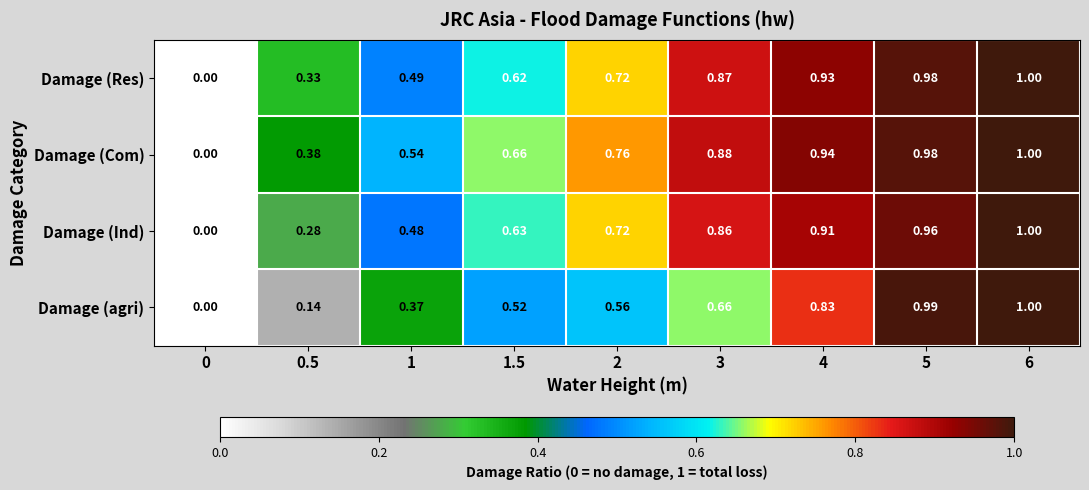

Between 0.5 and 1.5, which series saw the biggest shift?

Damage (agri)